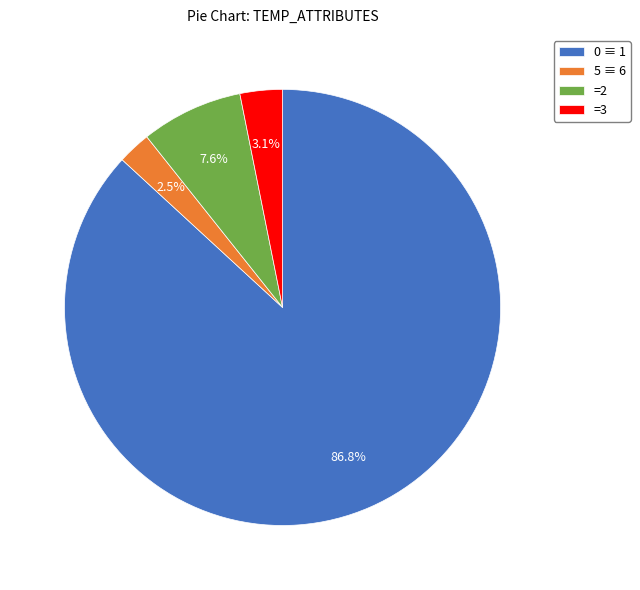

Rank the categories by value from lowest to highest.

5 ≡ 6, =3, =2, 0 ≡ 1